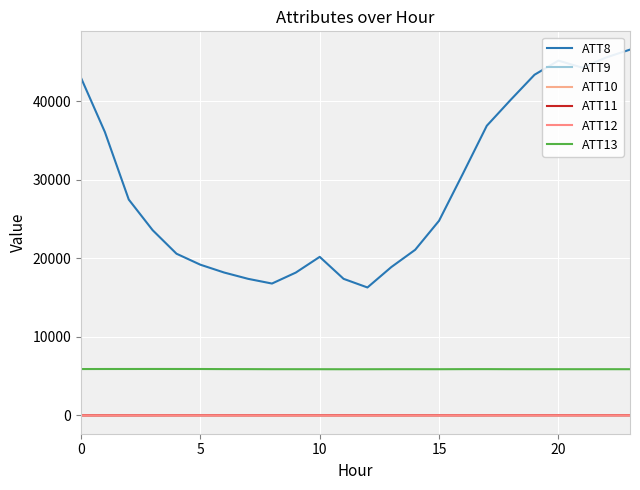

How many lines are shown in the chart?

6